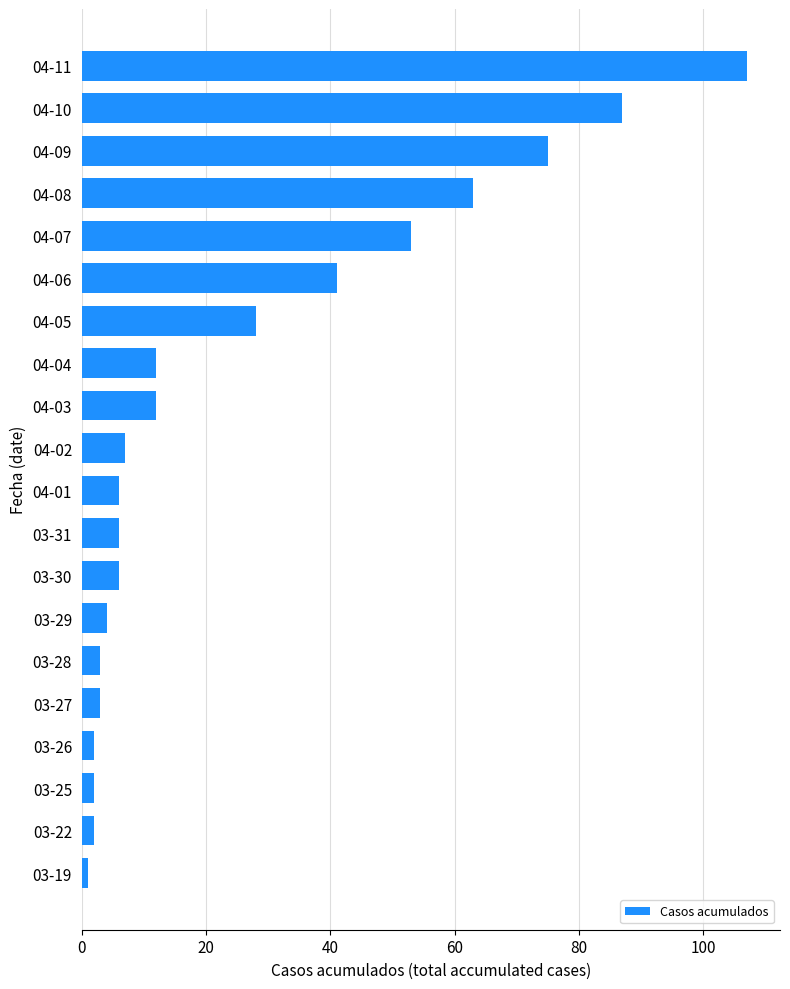

Is it true that the value at 03-28 is 3?

True